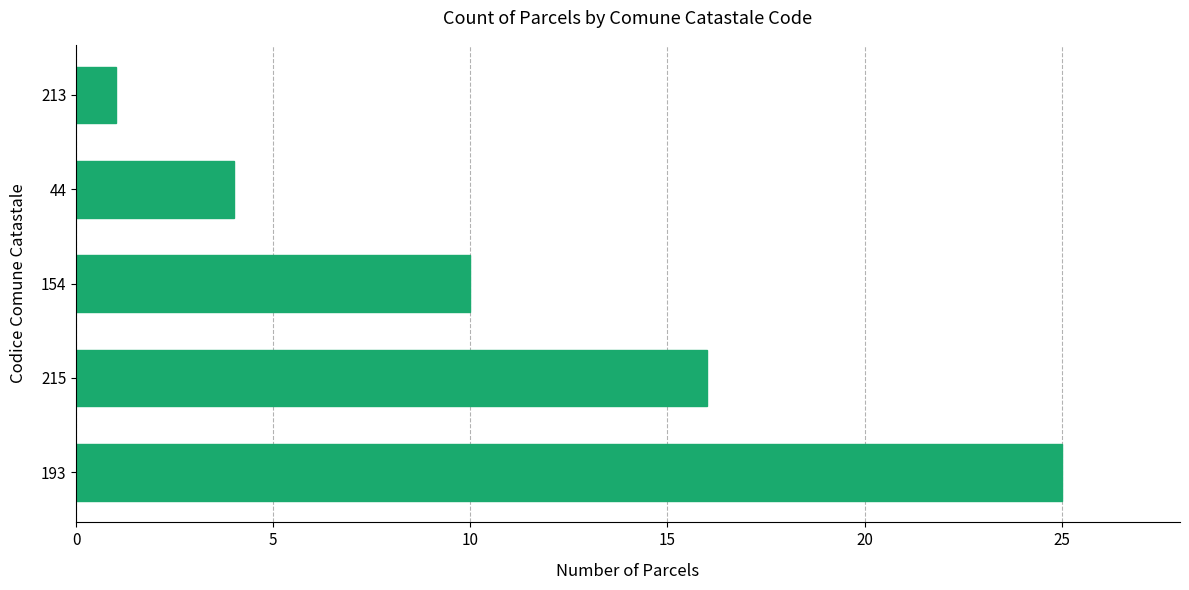

How many values are between 4 and 16?

3